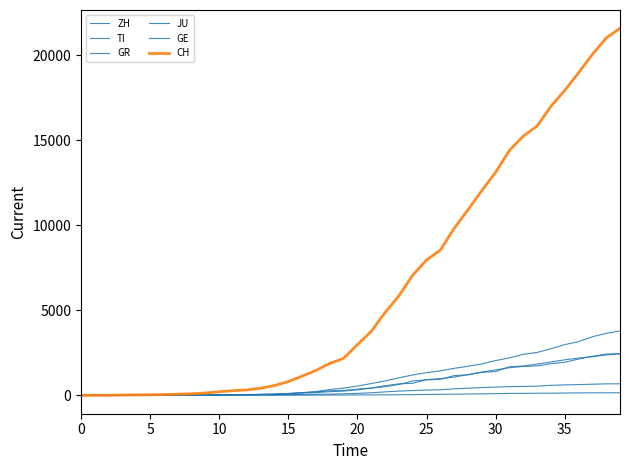

What is the maximum value for ZH?

2461